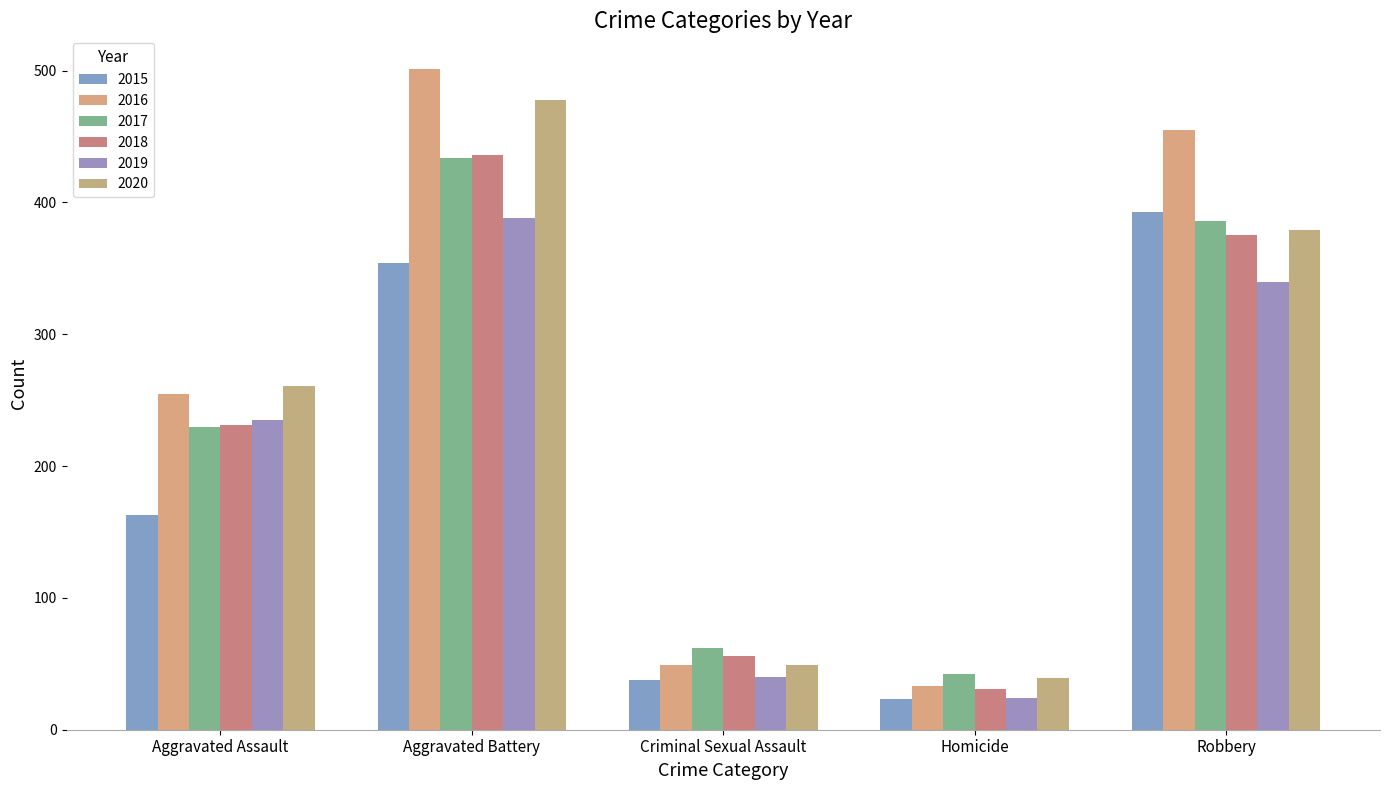

Reading right to left, extract all data points from this chart.

2015: 393	23	38	354	163
2016: 455	33	49	501	255
2017: 386	42	62	434	230
2018: 375	31	56	436	231
2019: 340	24	40	388	235
2020: 379	39	49	478	261